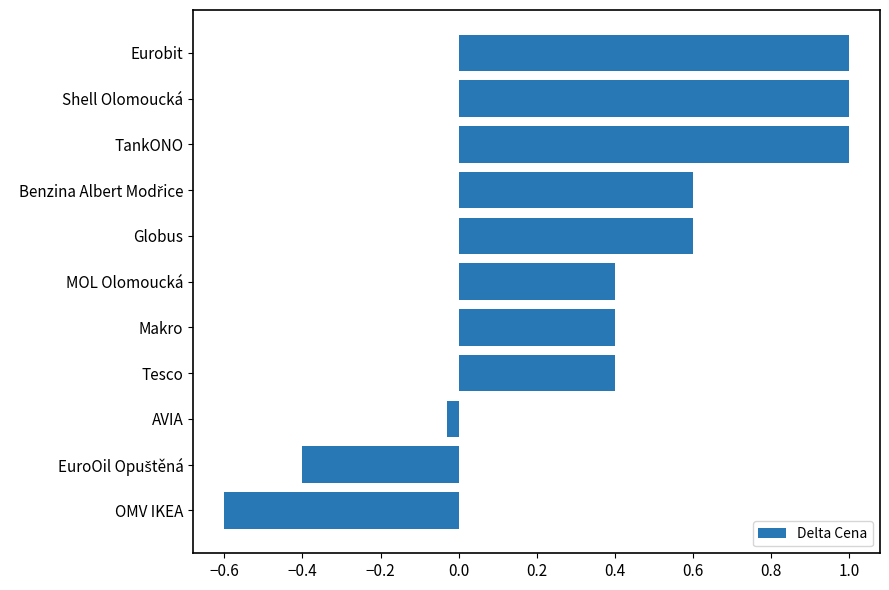

What is the average value?

0.4